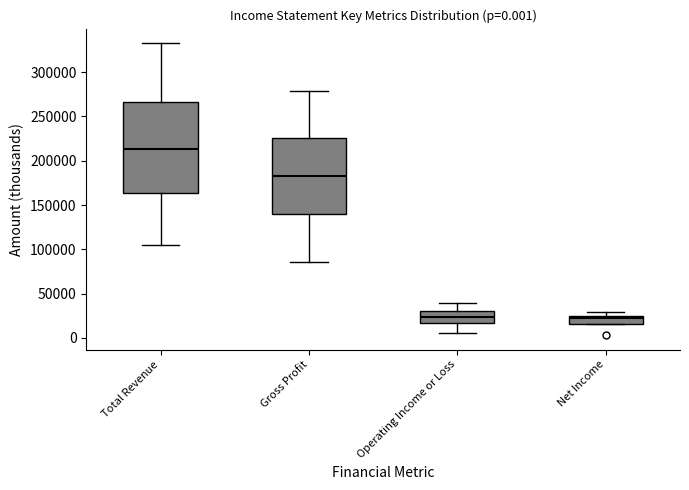

Which box is the tallest, from its lower edge to its upper edge?

Total Revenue